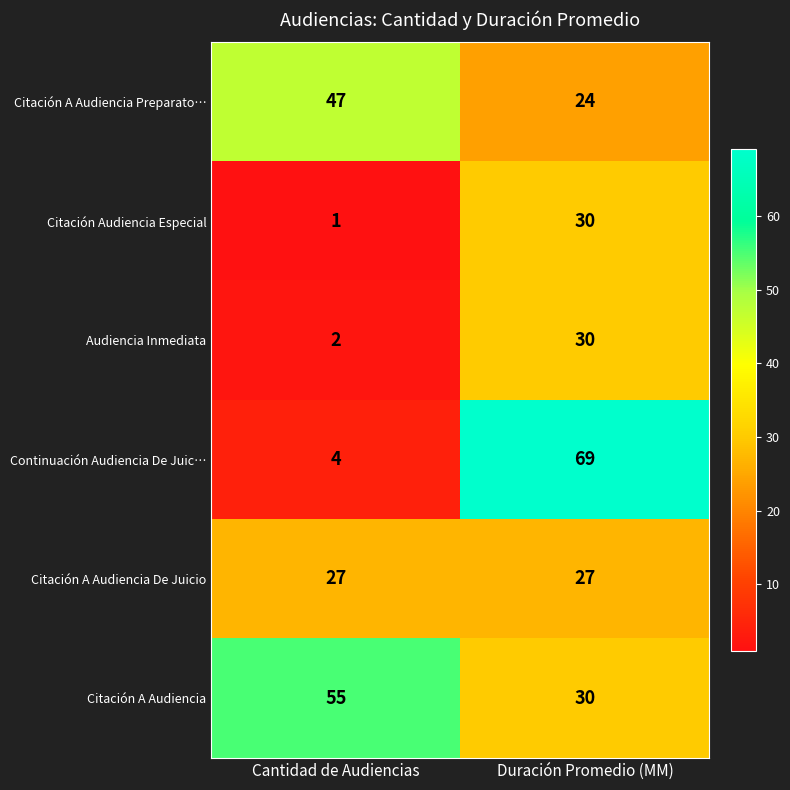

What is the spread (max minus min) of values at Cantidad de Audiencias?

54